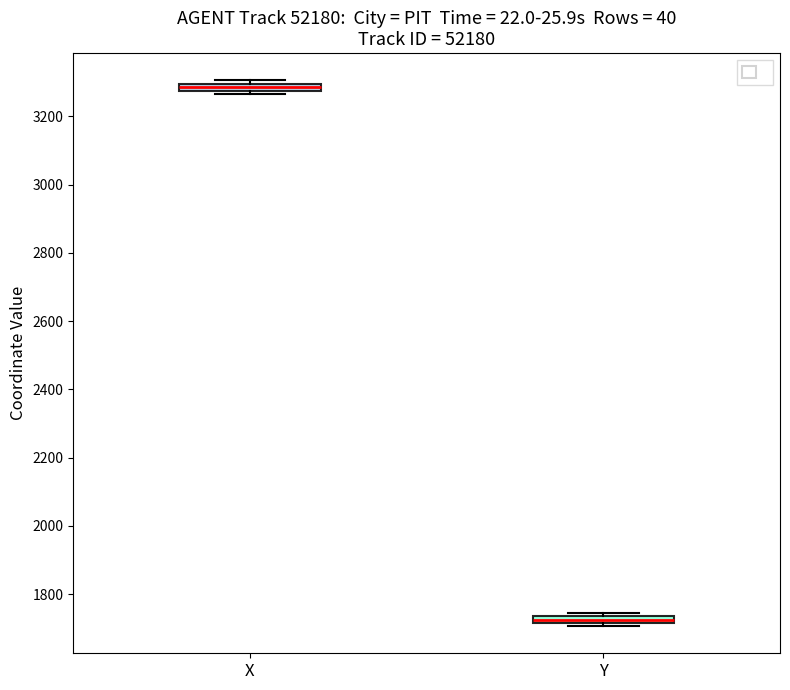

Where is the lower edge of the box for X on the y-axis? The values are not printed on the chart, so give them approximately, as read against the axis.

3280